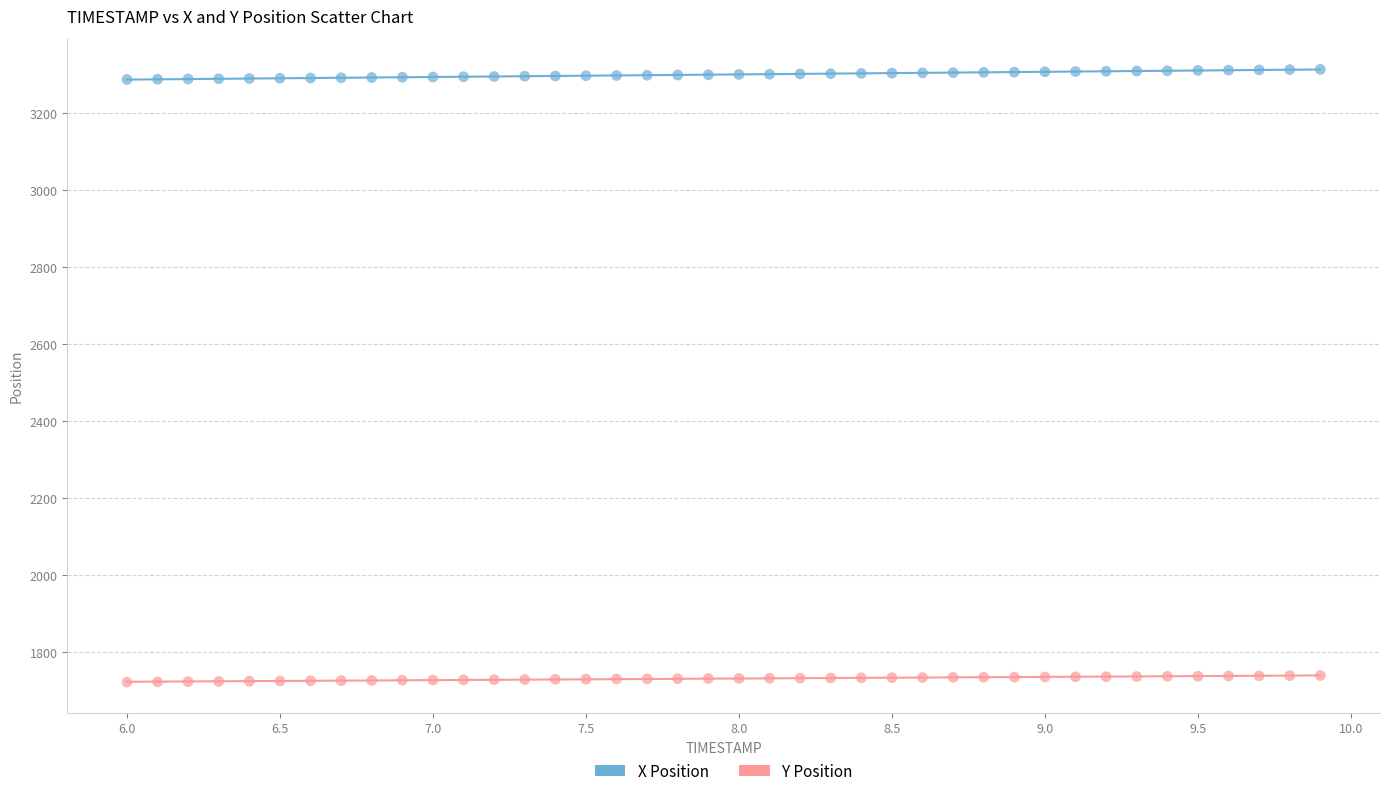

Which series reaches the maximum Y coordinate?

X Position